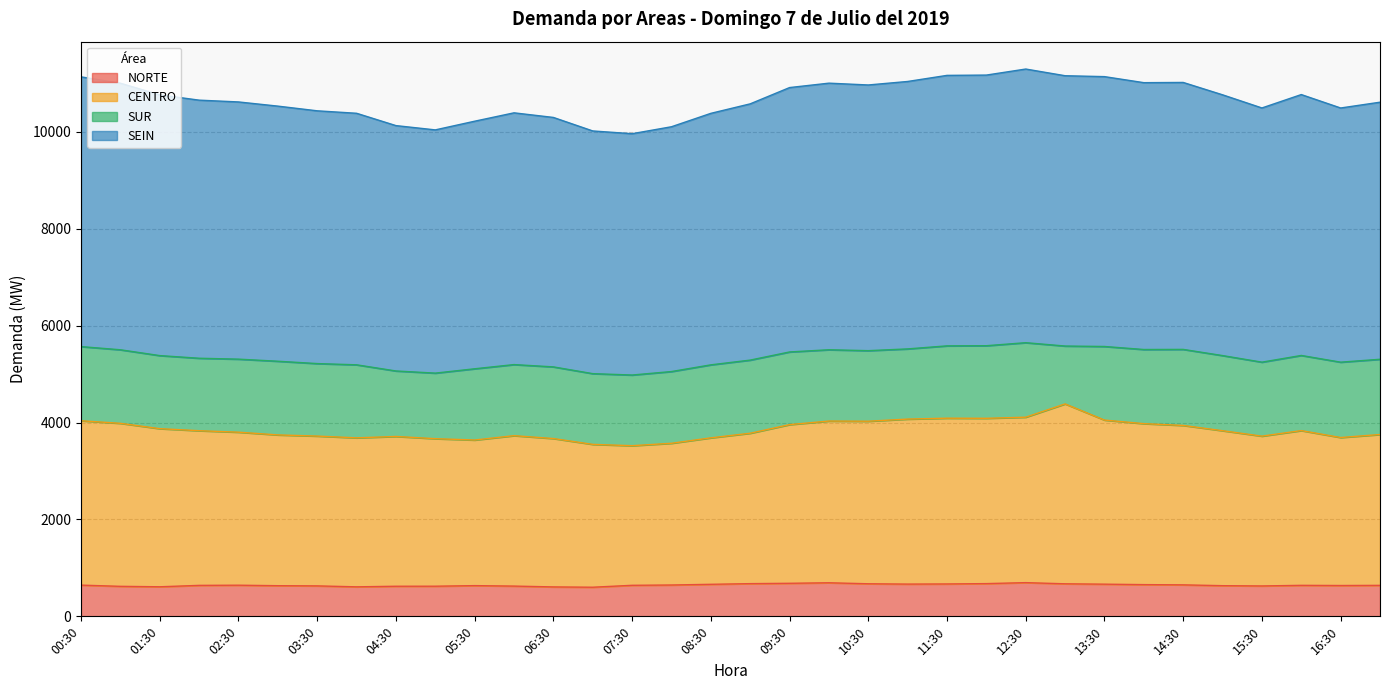

What is the difference between the second highest and minimum values in the SEIN series?

605.2